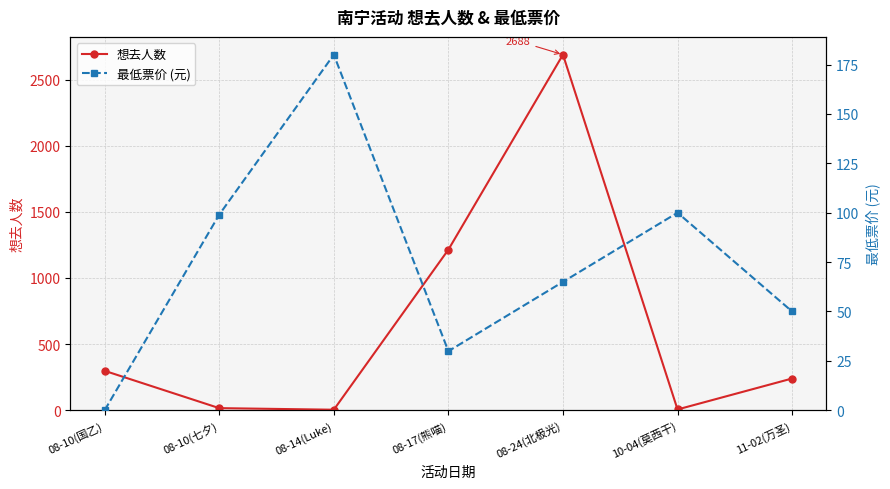

What value does the 想去人数 series have at 08-10(七夕)?

16